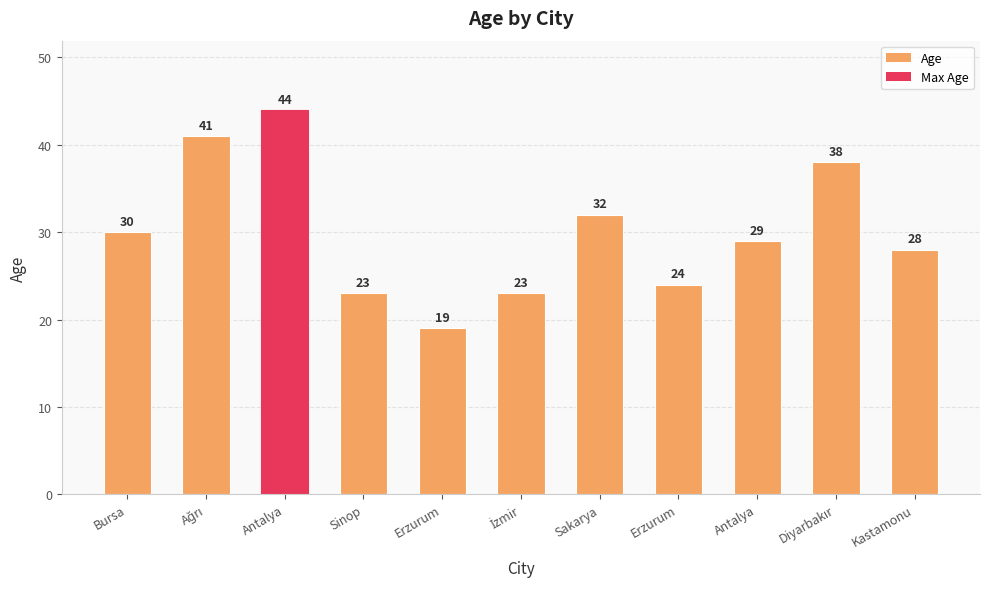

Reading left to right, what are all the values shown in this chart?

Bursa=30	Ağrı=41	Antalya=44	Sinop=23	Erzurum=19	İzmir=23	Sakarya=32	Erzurum=24	Antalya=29	Diyarbakır=38	Kastamonu=28